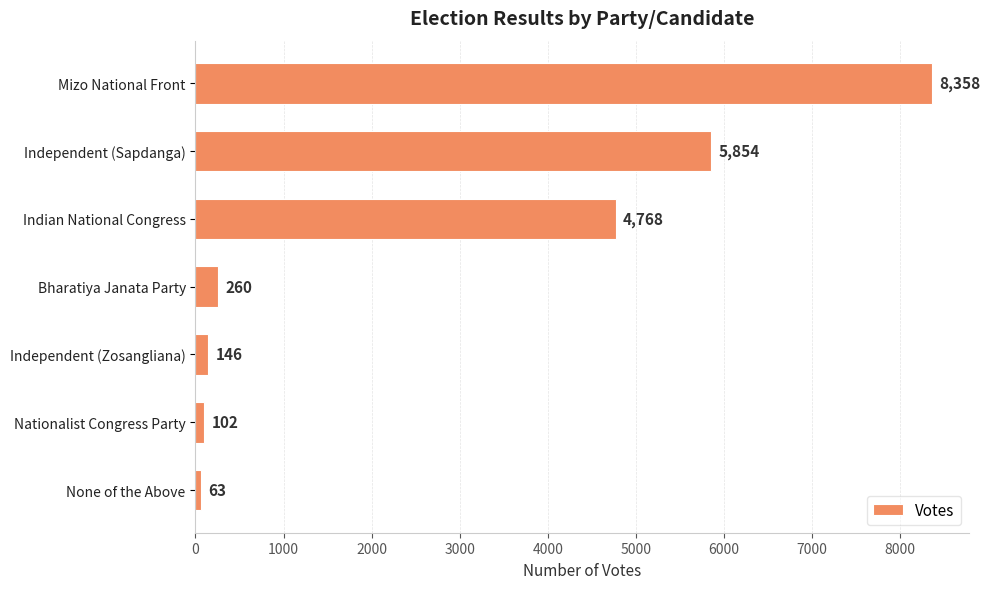

What is the maximum value shown in the chart?

8358